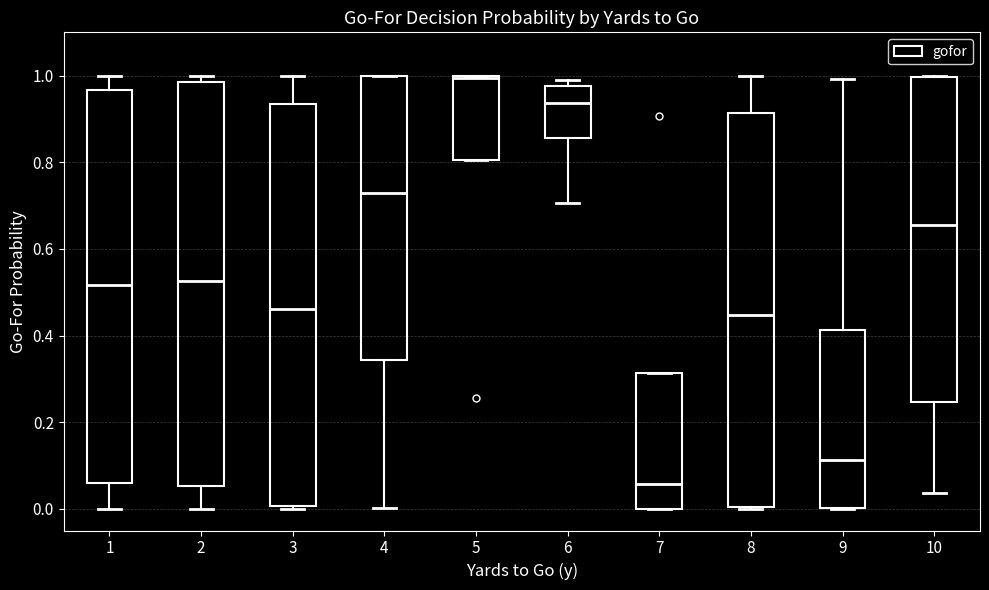

Reading left to right, read every box against the y-axis: the position of its median line, the range the box covers, and the ends of its whiskers. The values are not printed on the chart, so give them approximately, as read against the axis.

1: median 0.52, box 0.06 to 0.96, whiskers 0.00 to 1.00
2: median 0.52, box 0.06 to 0.98, whiskers 0.00 to 1.00
3: median 0.46, box 0.00 to 0.94, whiskers 0.00 (just below the box's lower edge) to 1.00
4: median 0.72, box 0.34 to 1.00, whiskers 0.00 to 1.00
5: median 1.00, box 0.80 to 1.00, whiskers 0.80 to 1.00
6: median 0.94, box 0.86 to 0.98, whiskers 0.70 to 1.00
7: median 0.06, box 0.00 to 0.32, whiskers 0.00 to 0.32
8: median 0.44, box 0.00 to 0.92, whiskers 0.00 to 1.00
9: median 0.12, box 0.00 to 0.42, whiskers 0.00 to 1.00
10: median 0.66, box 0.24 to 1.00, whiskers 0.04 to 1.00